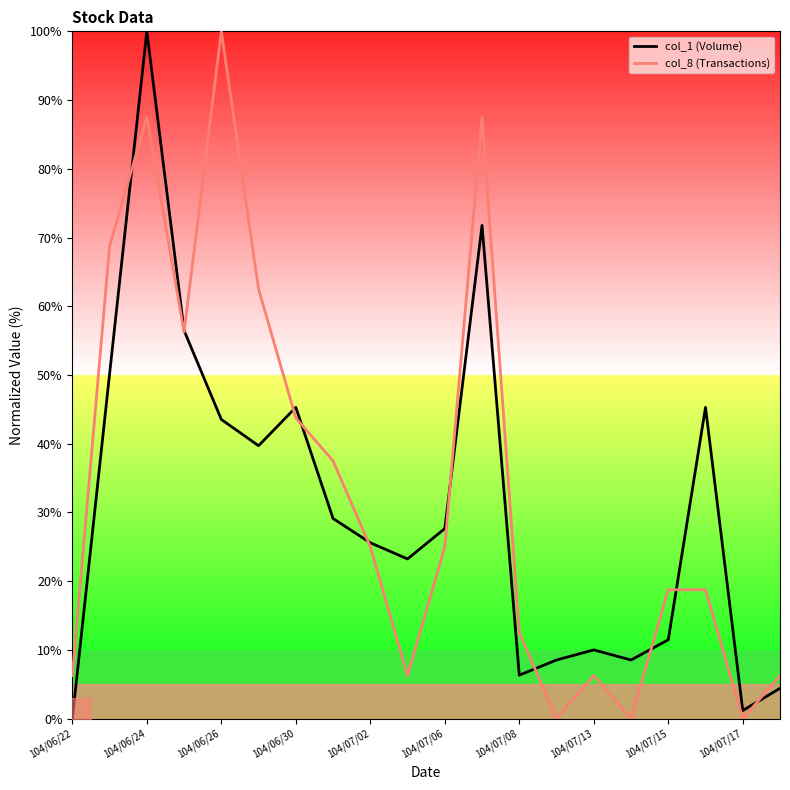

How many values in the col_8 (Transactions) series exceed 25?

8